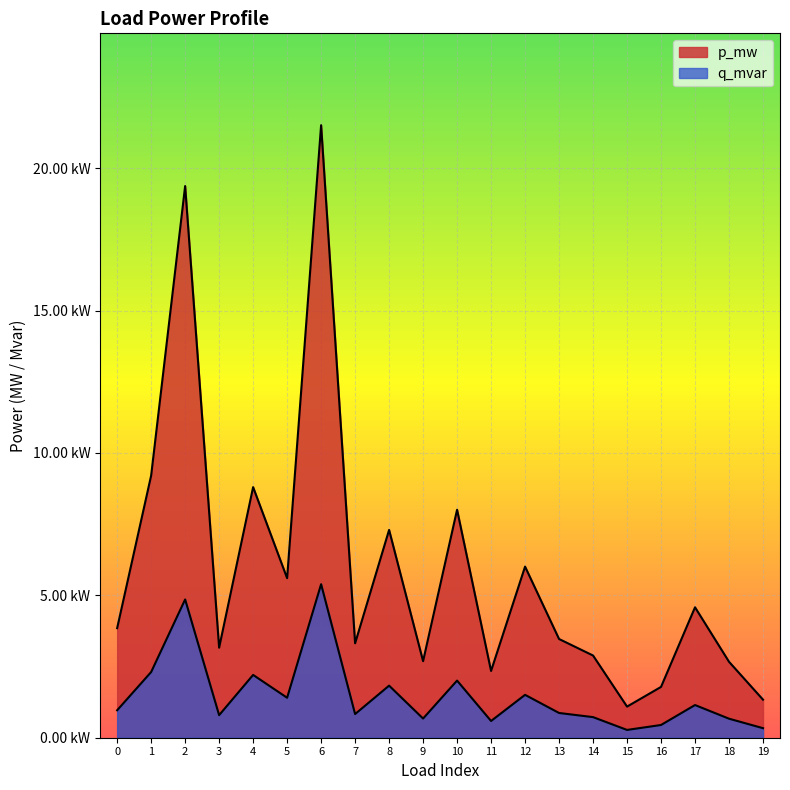

True or false: p_mw and q_mvar cross at least once.

False